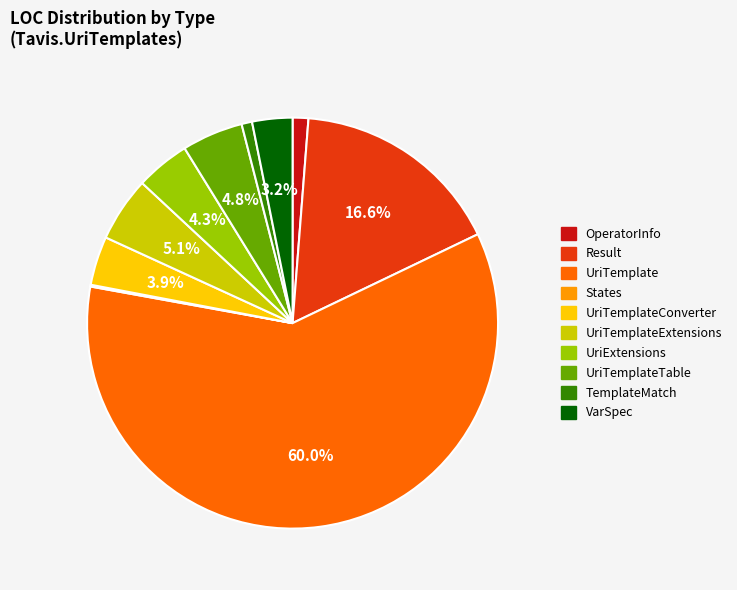

Does any single category account for the majority?

Yes